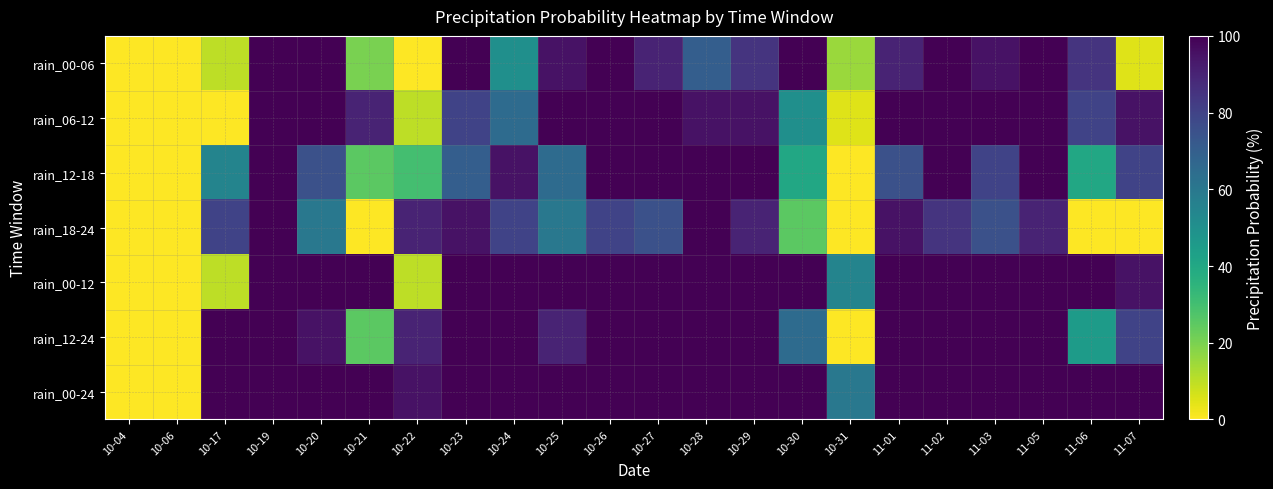

Which has a higher value, 10-24 or 10-28?

10-28